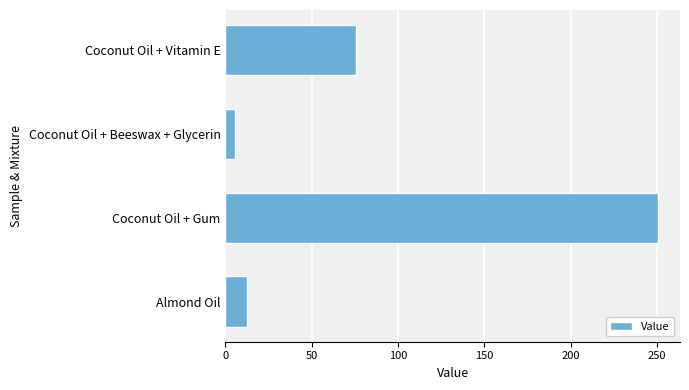

The value at Coconut Oil + Vitamin E is 116.5. True or false?

False